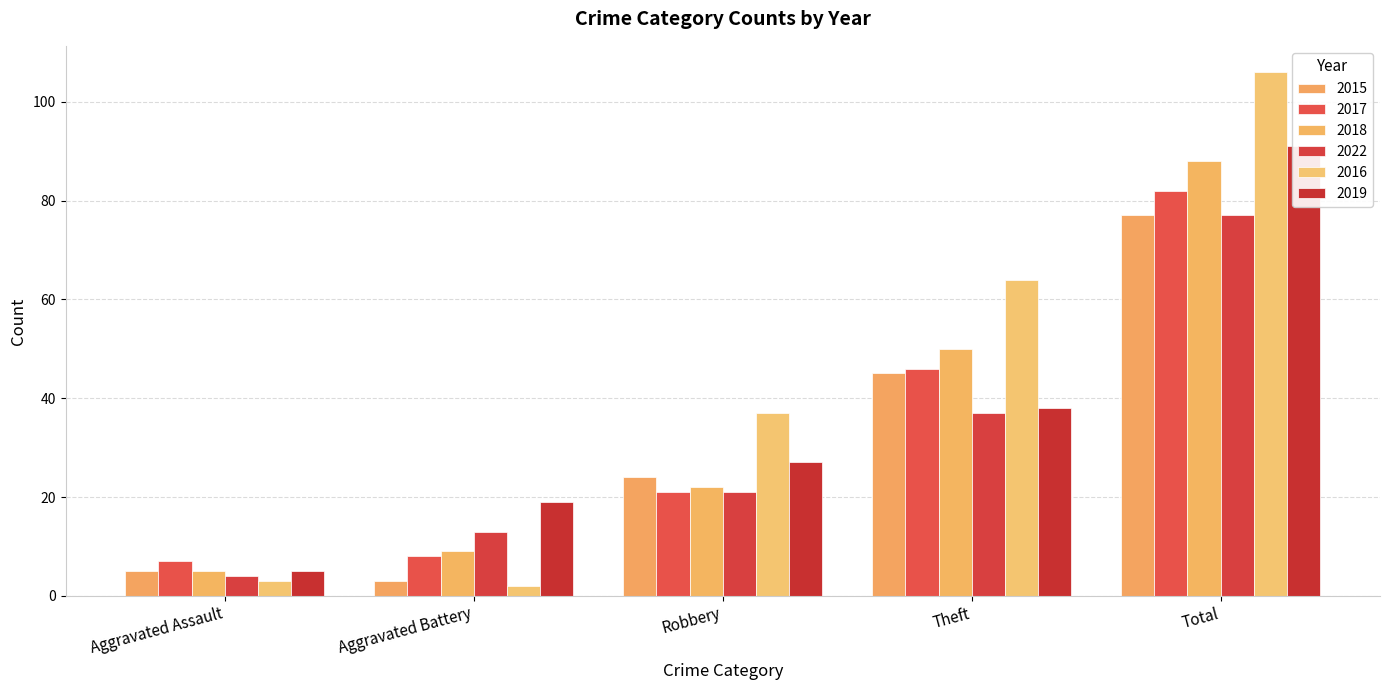

Which category has the lowest value across all series?

Aggravated Battery